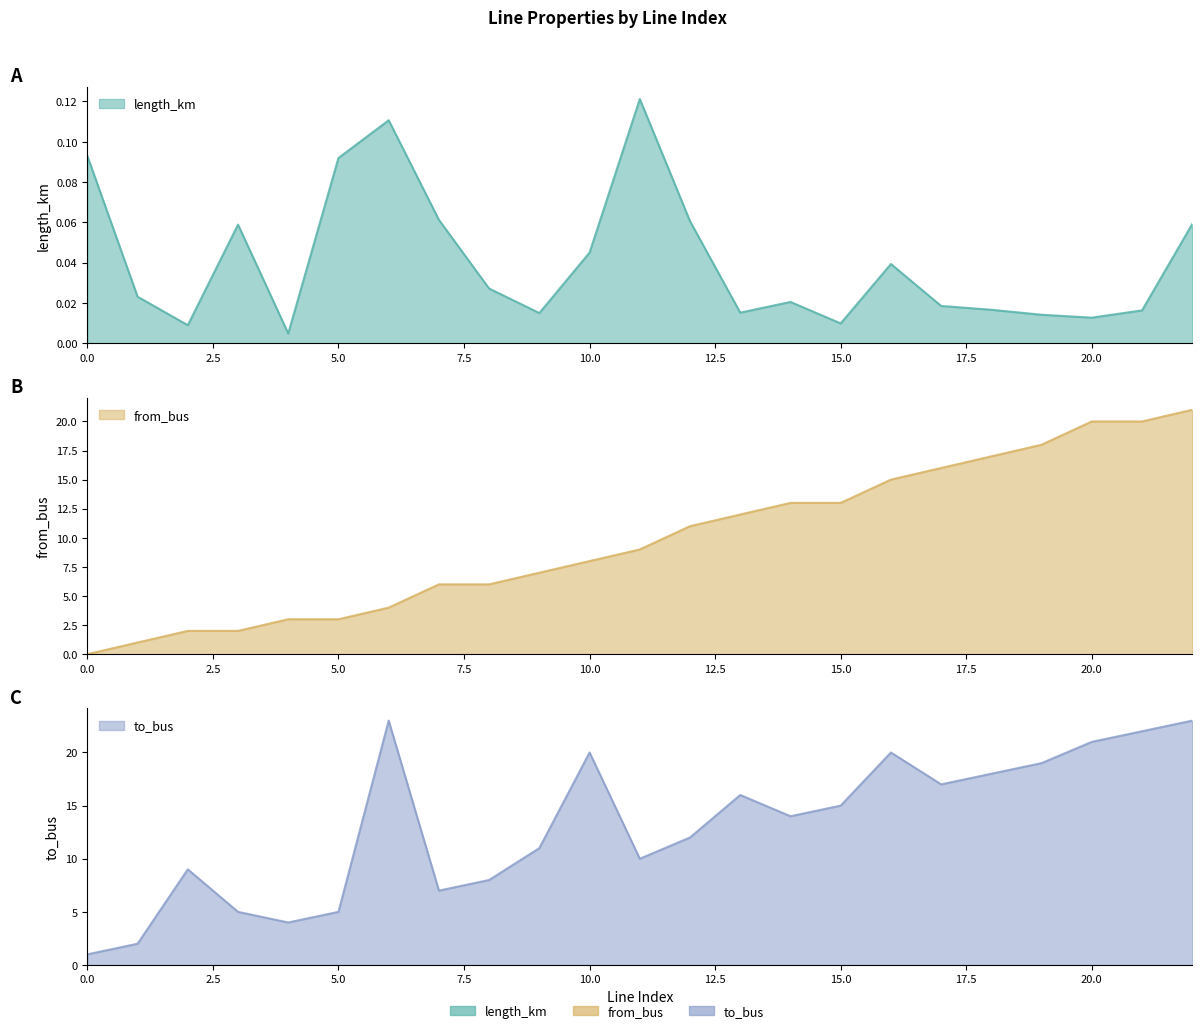

Rank the categories by length_km value from highest to lowest.

11, 6, 0, 5, 7, 12, 22, 3, 10, 16, 8, 1, 14, 17, 18, 21, 13, 9, 19, 20, 15, 2, 4